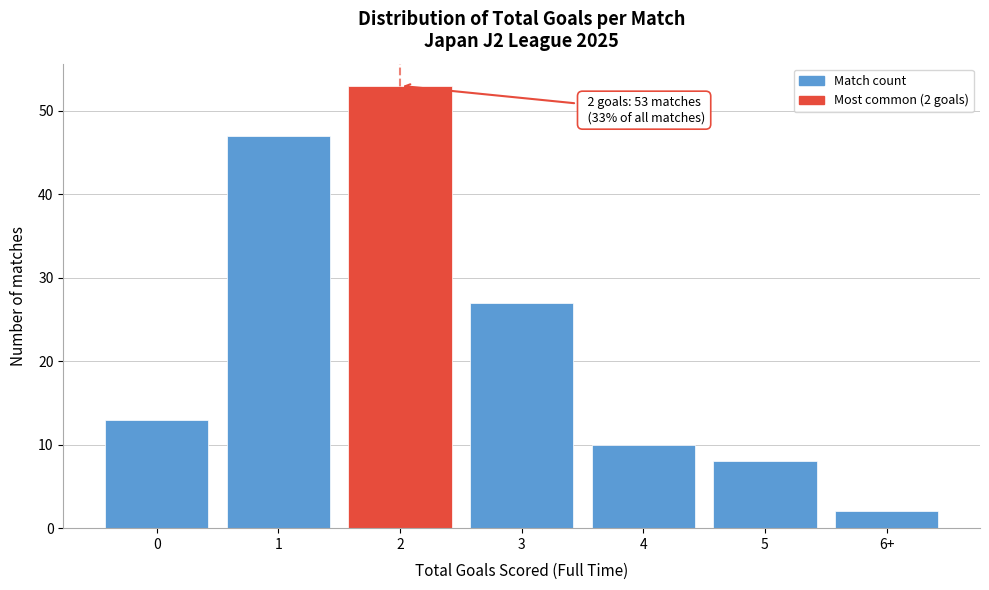

Reading left to right, list all the values displayed in this chart.

13	47	53	27	10	8	2